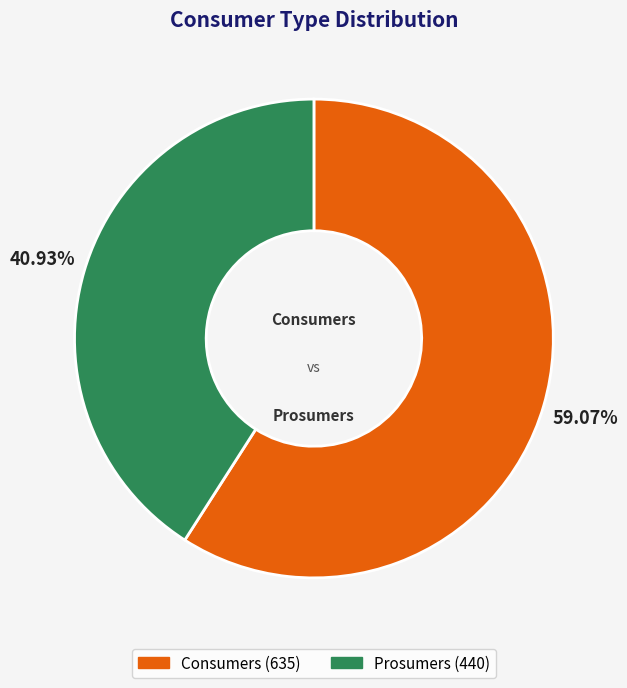

To the nearest percent, what percentage of the pie is Consumers?

59%